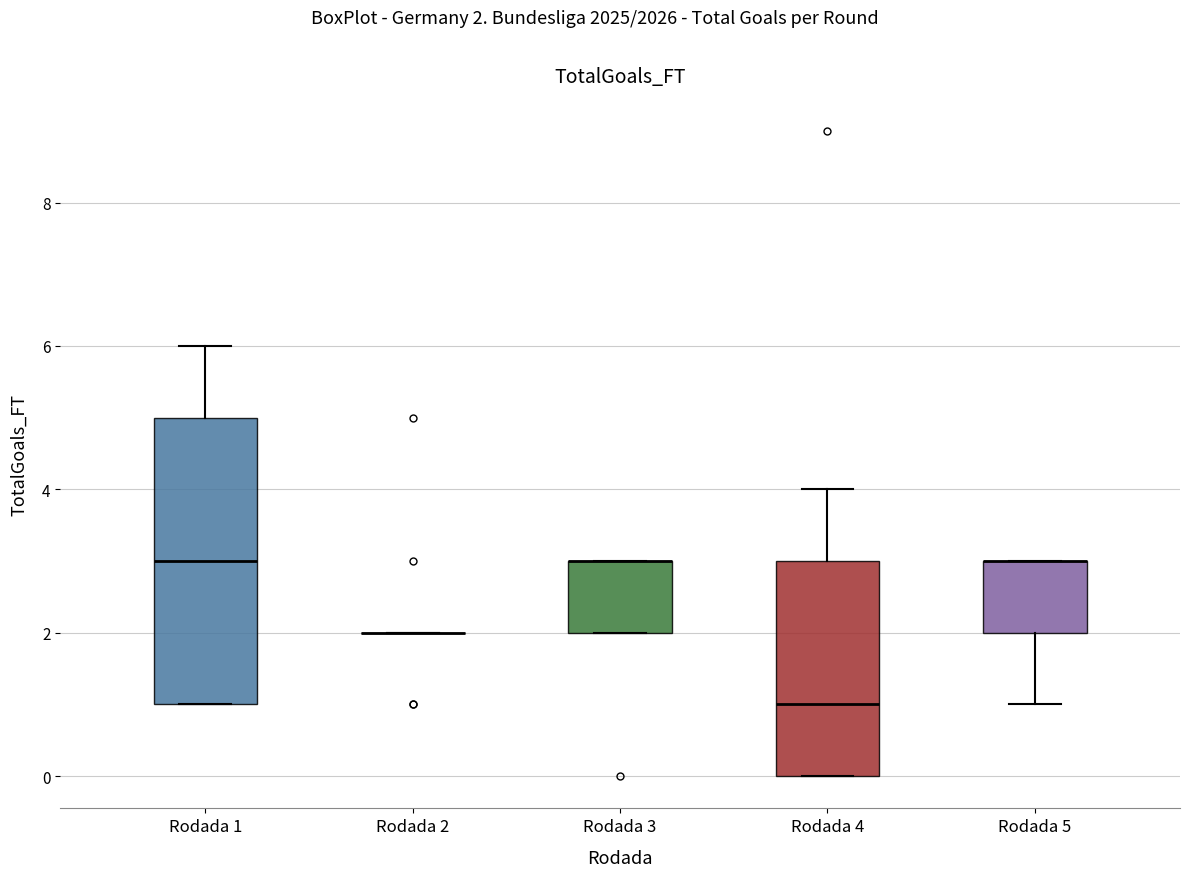

Reading left to right, read every box against the y-axis: the position of its median line, the range the box covers, and the ends of its whiskers. The values are not printed on the chart, so give them approximately, as read against the axis.

Rodada 1: median 3, box 1 to 5, whiskers 1 to 6
Rodada 2: box collapsed to a line at 2, whiskers 2 to 2
Rodada 3: median 3 (drawn on the box's upper edge), box 2 to 3, whiskers 2 to 3
Rodada 4: median 1, box 0 to 3, whiskers 0 to 4
Rodada 5: median 3 (drawn on the box's upper edge), box 2 to 3, whiskers 1 to 3